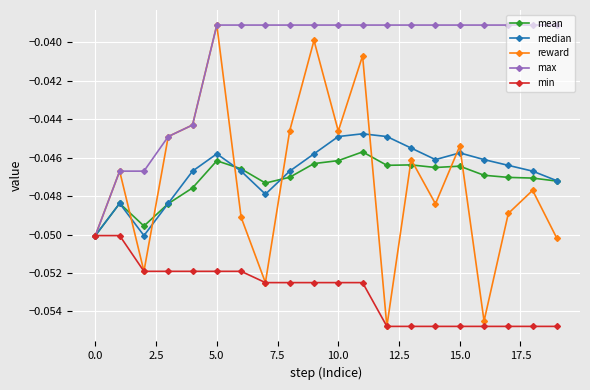

After their last crossing, which series has the higher values: reward or mean?

mean